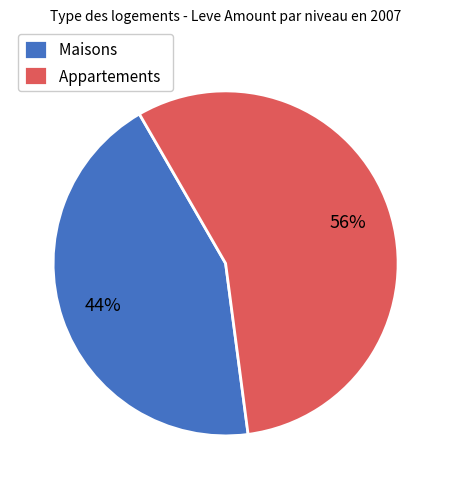

Is it true that Maisons is 36% of the pie?

False